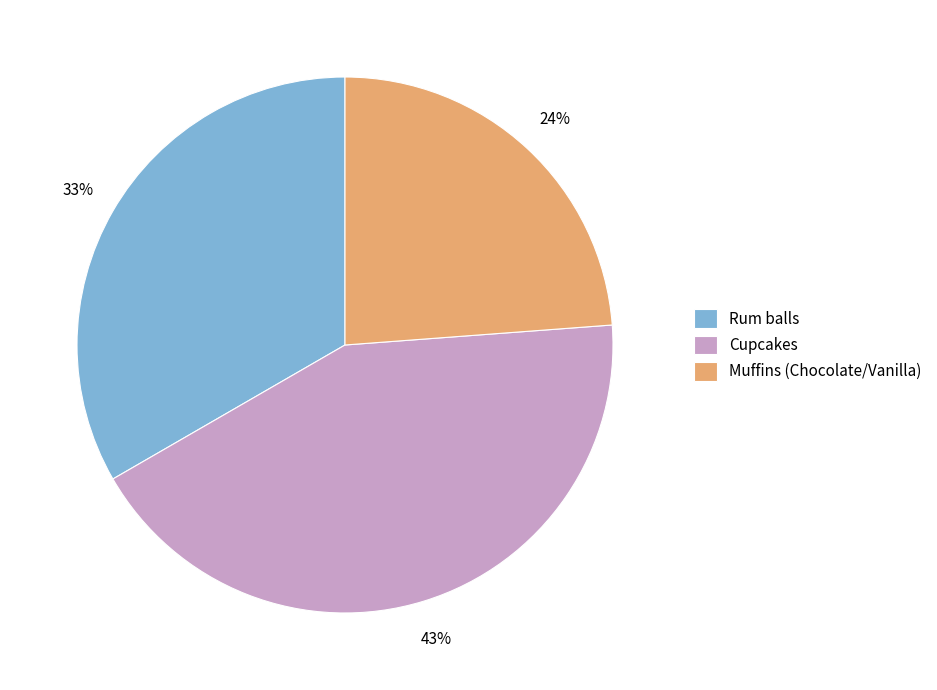

To the nearest percent, what portion does Muffins (Chocolate/Vanilla) represent?

24%